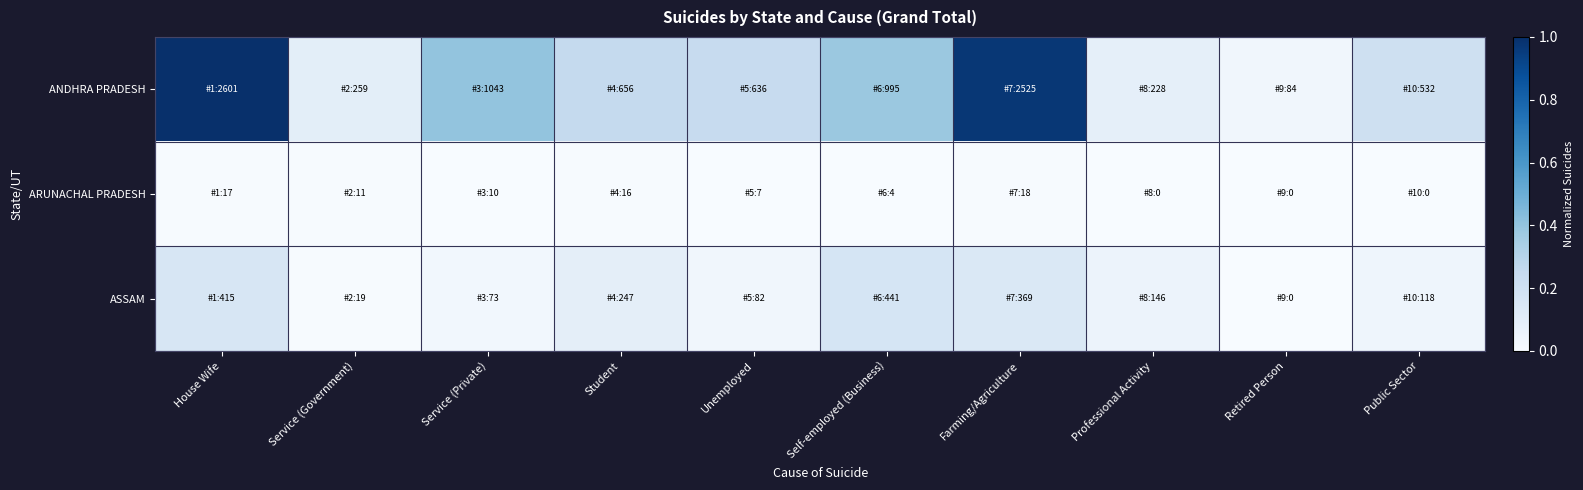

Rank the series by their average value, from highest to lowest.

ANDHRA PRADESH, ASSAM, ARUNACHAL PRADESH